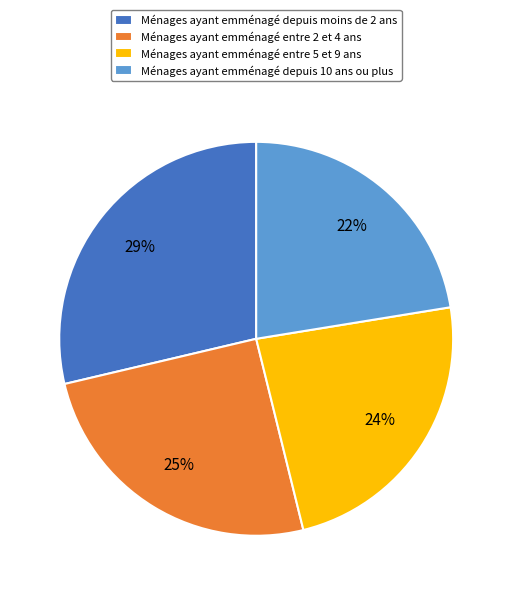

To the nearest percent, what percentage of the pie is Ménages ayant emménagé depuis 10 ans ou plus?

22%